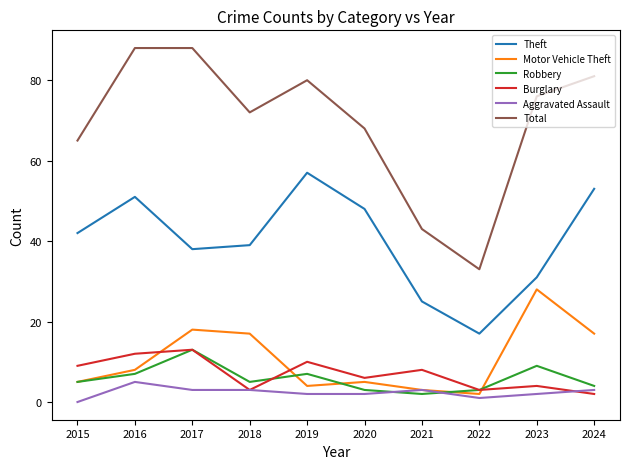

The Theft series shows 20 at 2023. True or false?

False